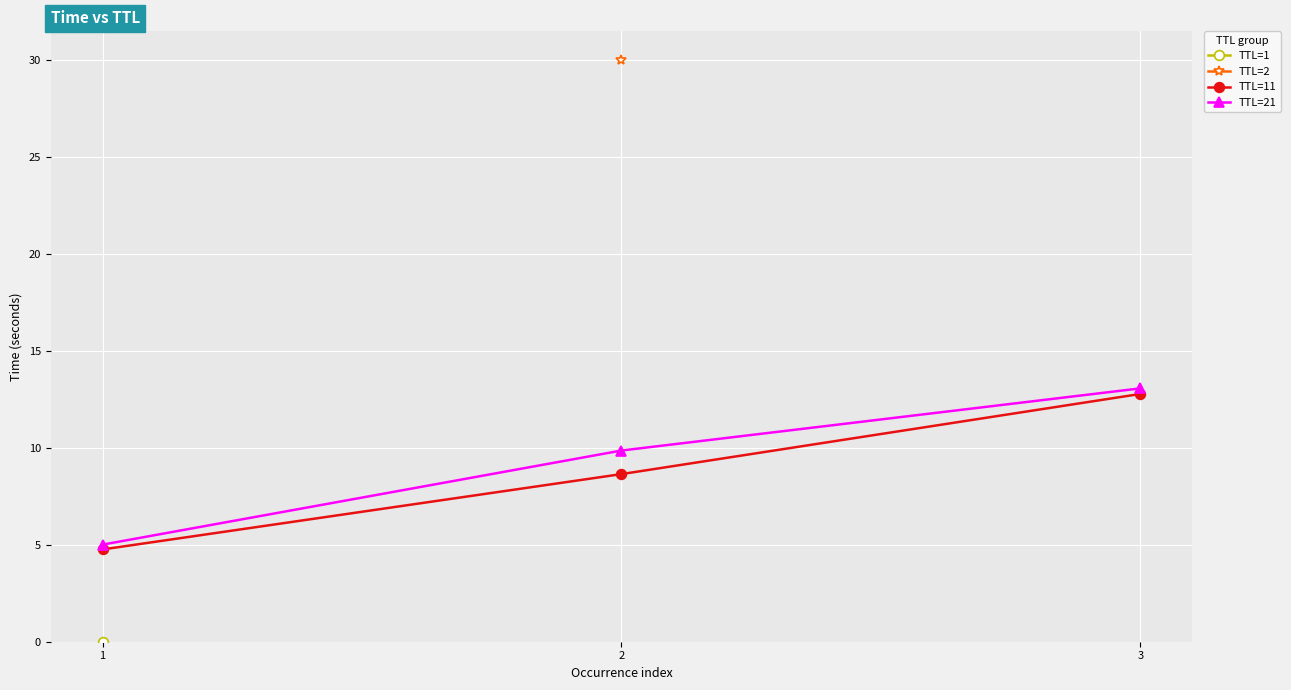

At which label is TTL=21 closest to 9?

2